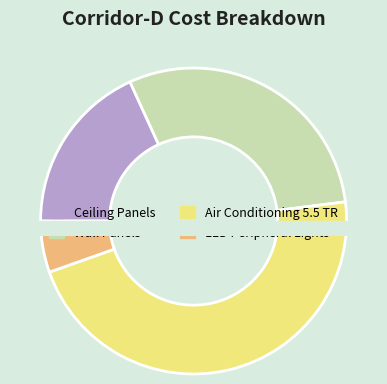

Does LED Peripheral Lights represent more than half of the total?

No